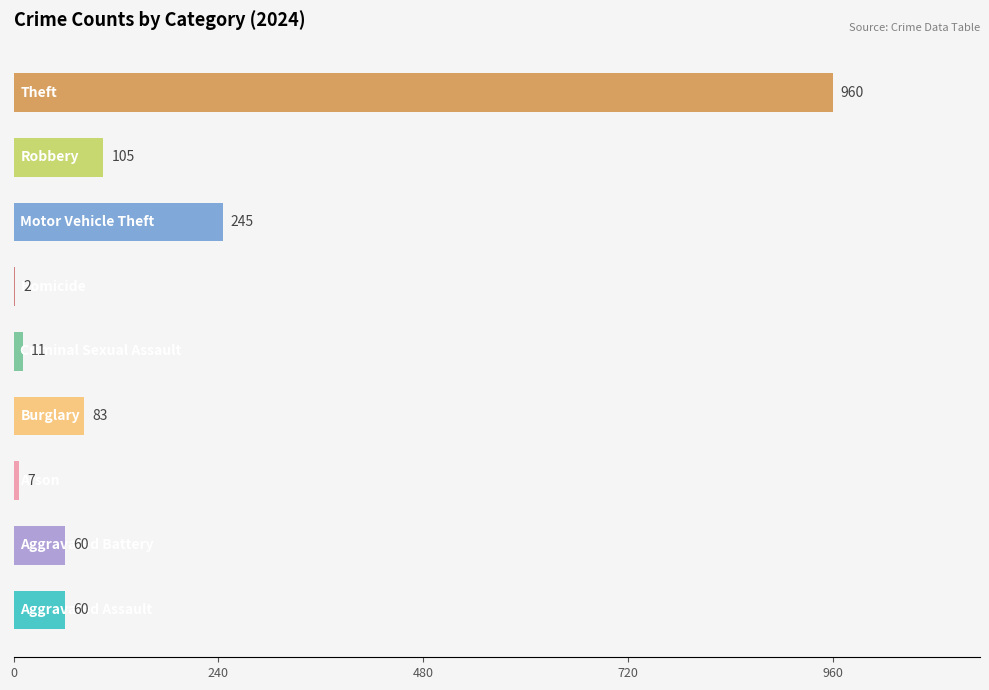

What is the sum of all values?

1533